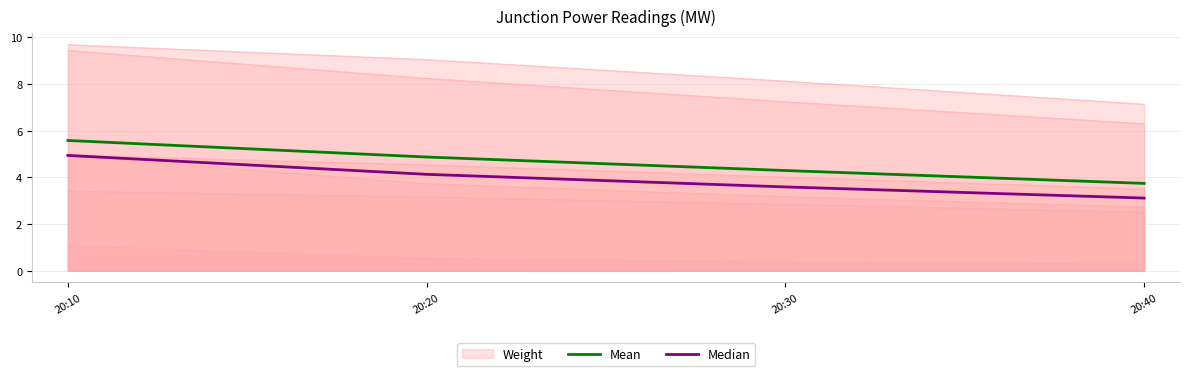

The Mean series shows 2.6 at 20:30. True or false?

False